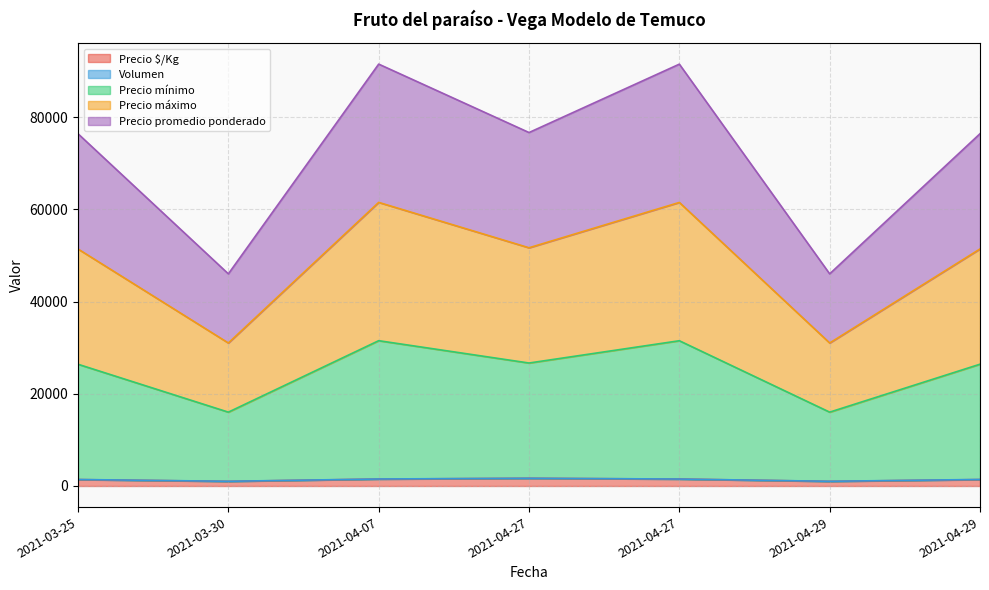

Does the chart display data point markers on the line(s)?

No